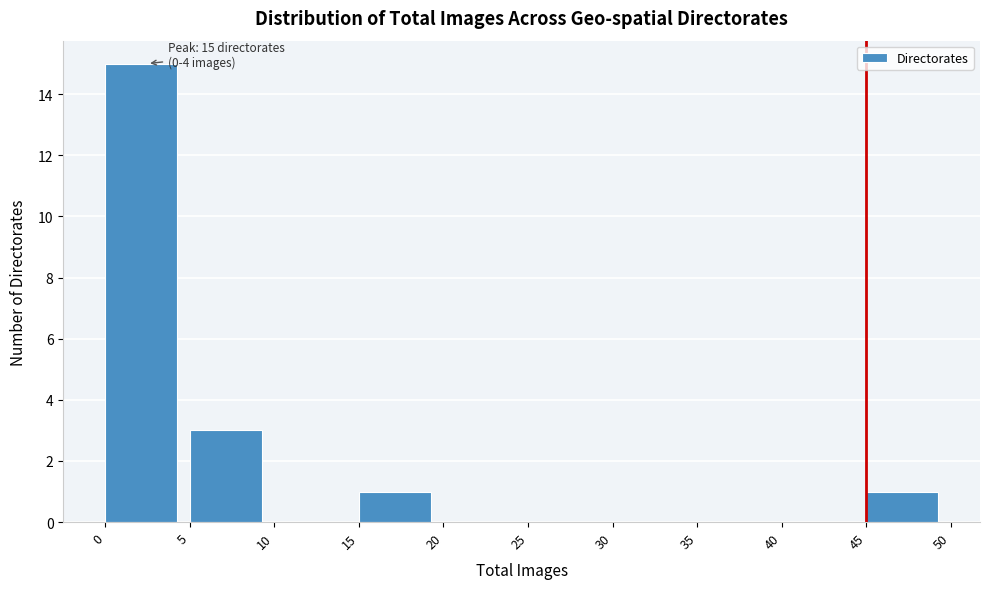

Which range on the x-axis has the tallest bar?

0 to 5